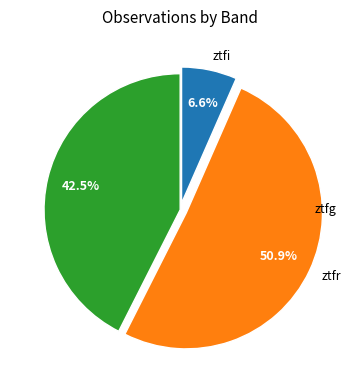

Does ztfi account for over 50% of the chart?

No